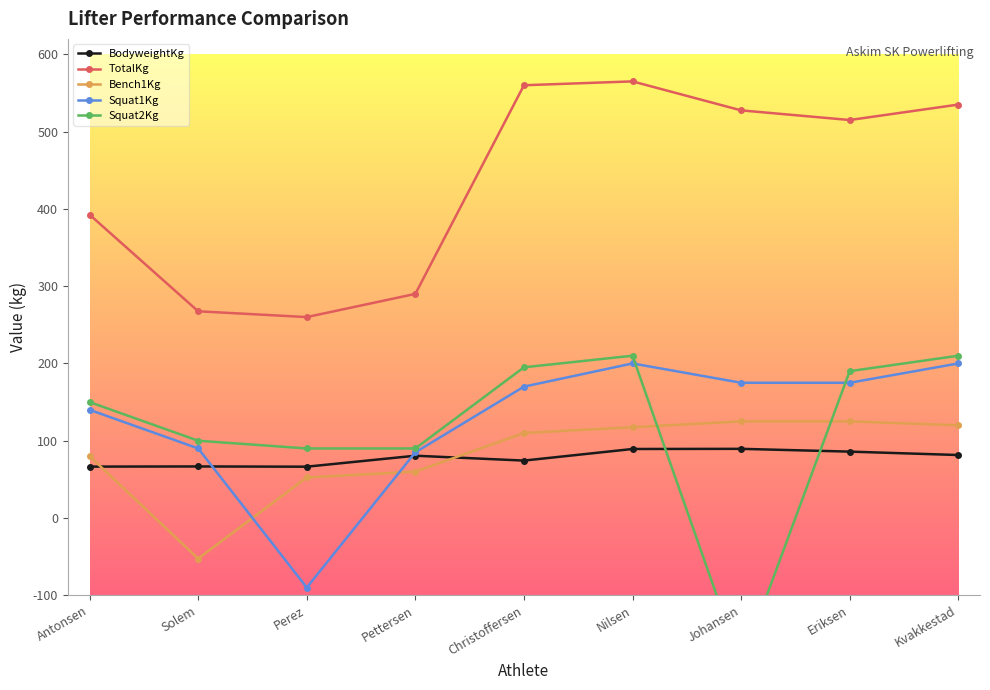

How many values in the Squat1Kg series exceed 170?

4